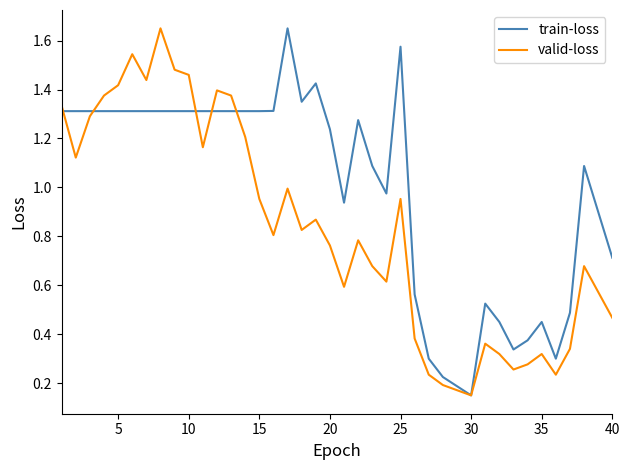

Which series has the largest total across all categories?

train-loss